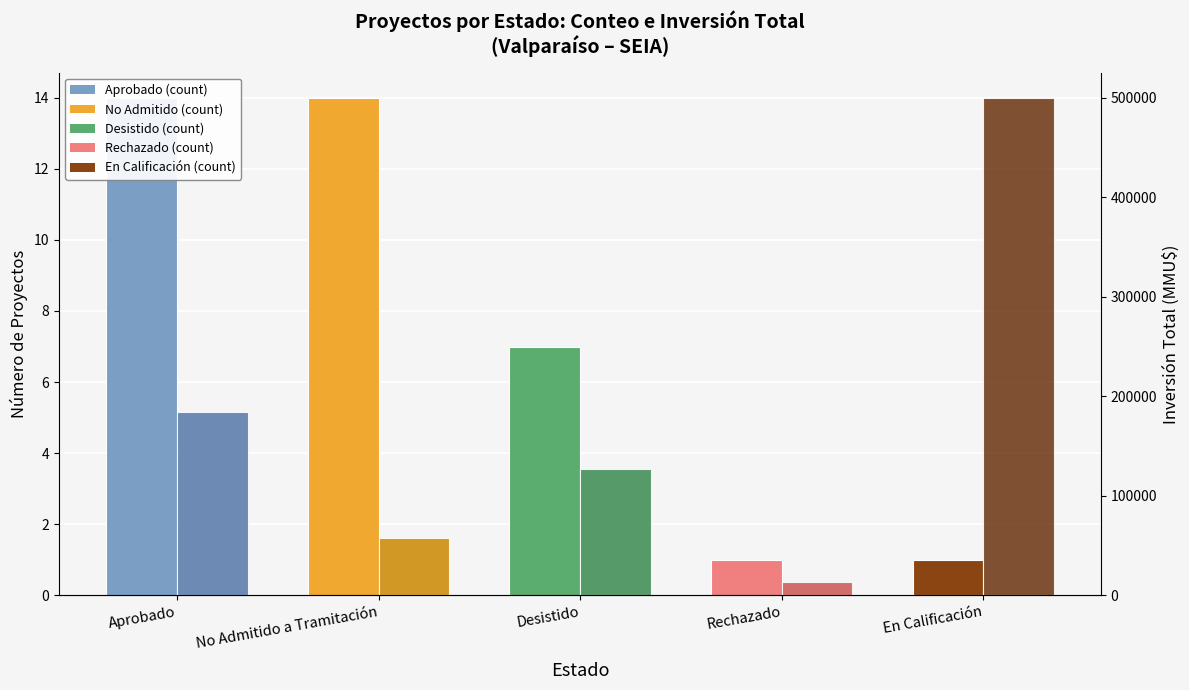

What is the label of the 2nd bar from the right?

Rechazado